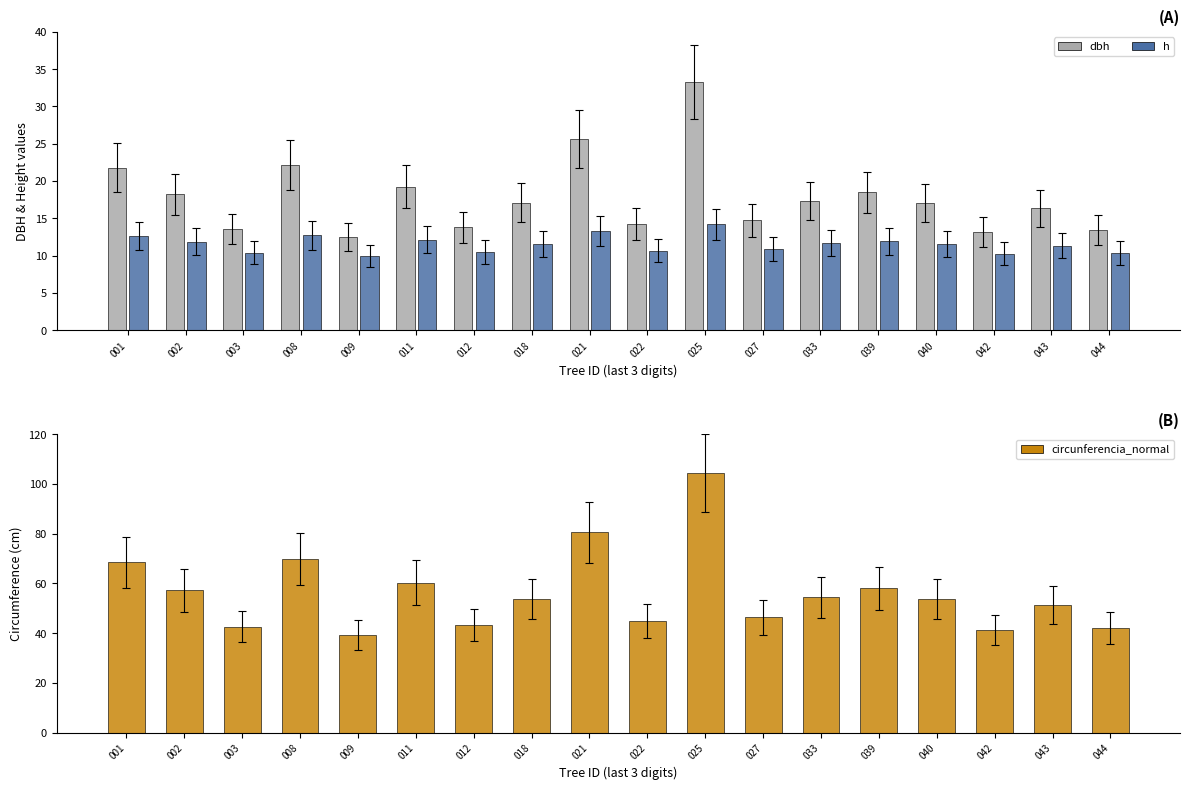

Reading left to right, extract all data points from this chart.

dbh: 21.8	18.2	13.6	22.2	12.5	19.2	13.8	17.1	25.6	14.3	33.3	14.8	17.3	18.5	17.1	13.2	16.3	13.4
h: 12.7	11.9	10.4	12.7	10.0	12.1	10.5	11.6	13.3	10.7	14.2	10.9	11.7	11.9	11.6	10.3	11.4	10.4
circunferencia_normal: 68.5	57.3	42.7	69.7	39.2	60.4	43.4	53.8	80.5	44.9	104.5	46.4	54.5	58.0	53.7	41.3	51.3	42.1